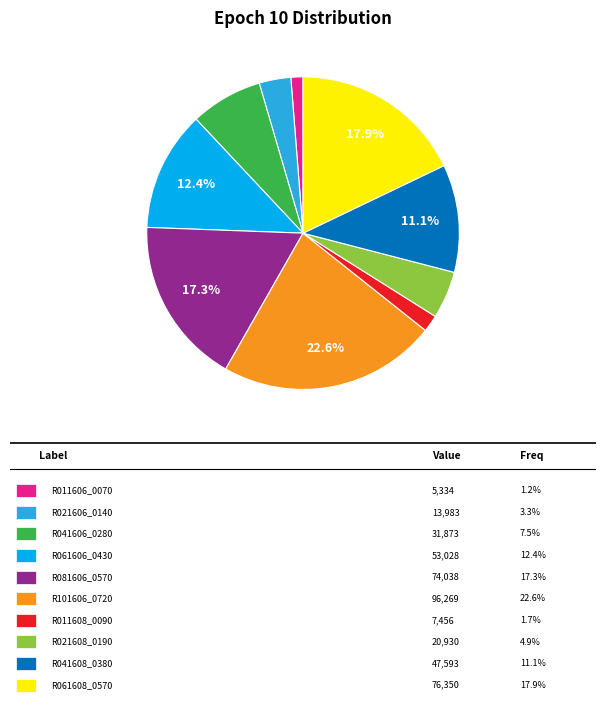

How many segments does this pie chart have?

10